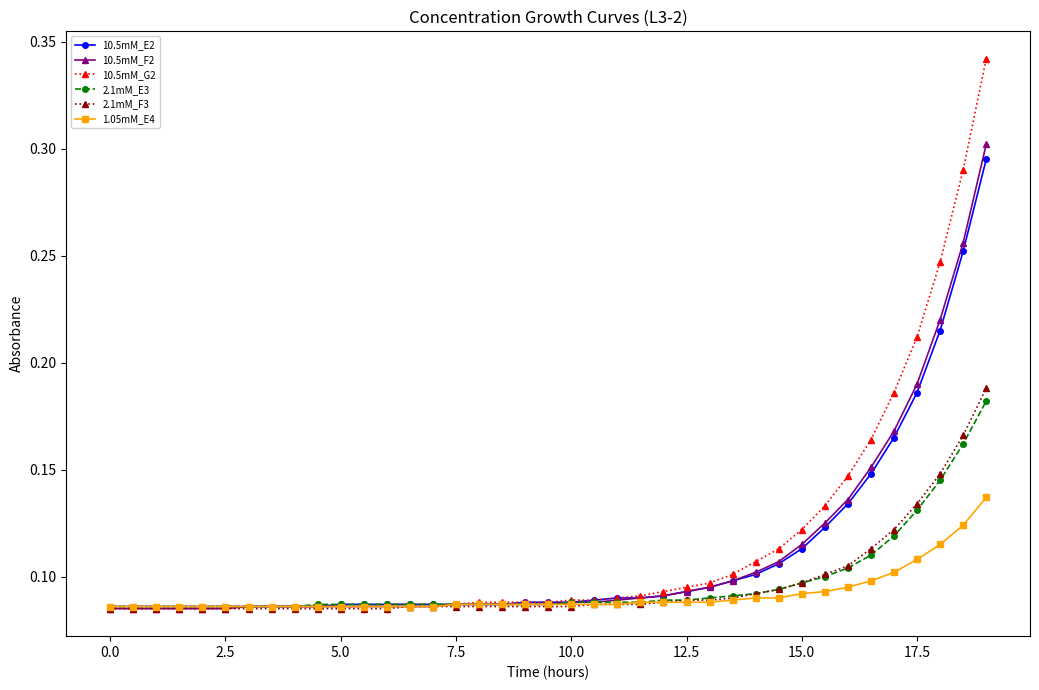

Count the 1.05mM_E4 values in the range 0 to 1.

39